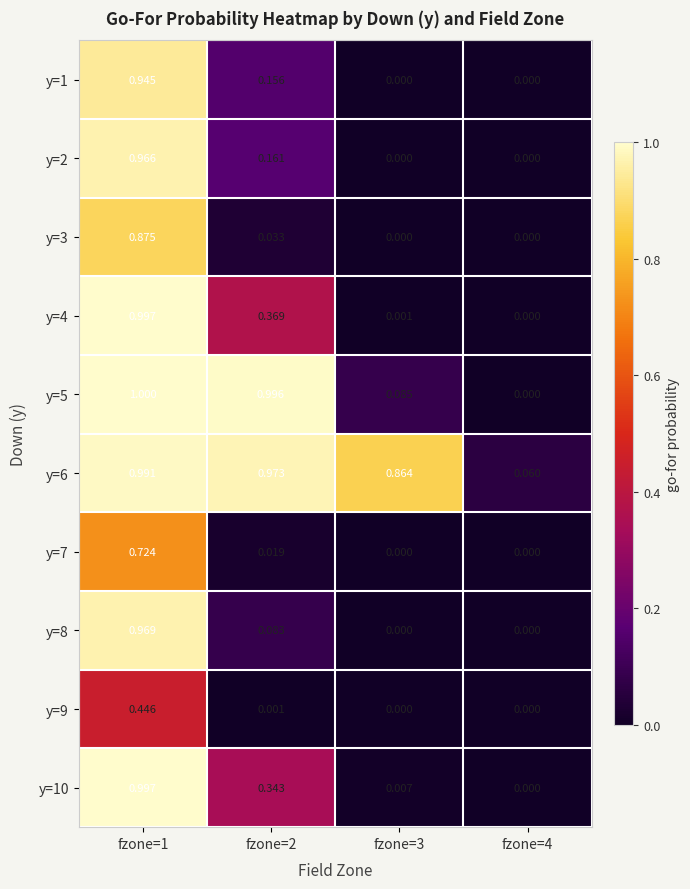

What is the maximum value shown in the chart?

1.0